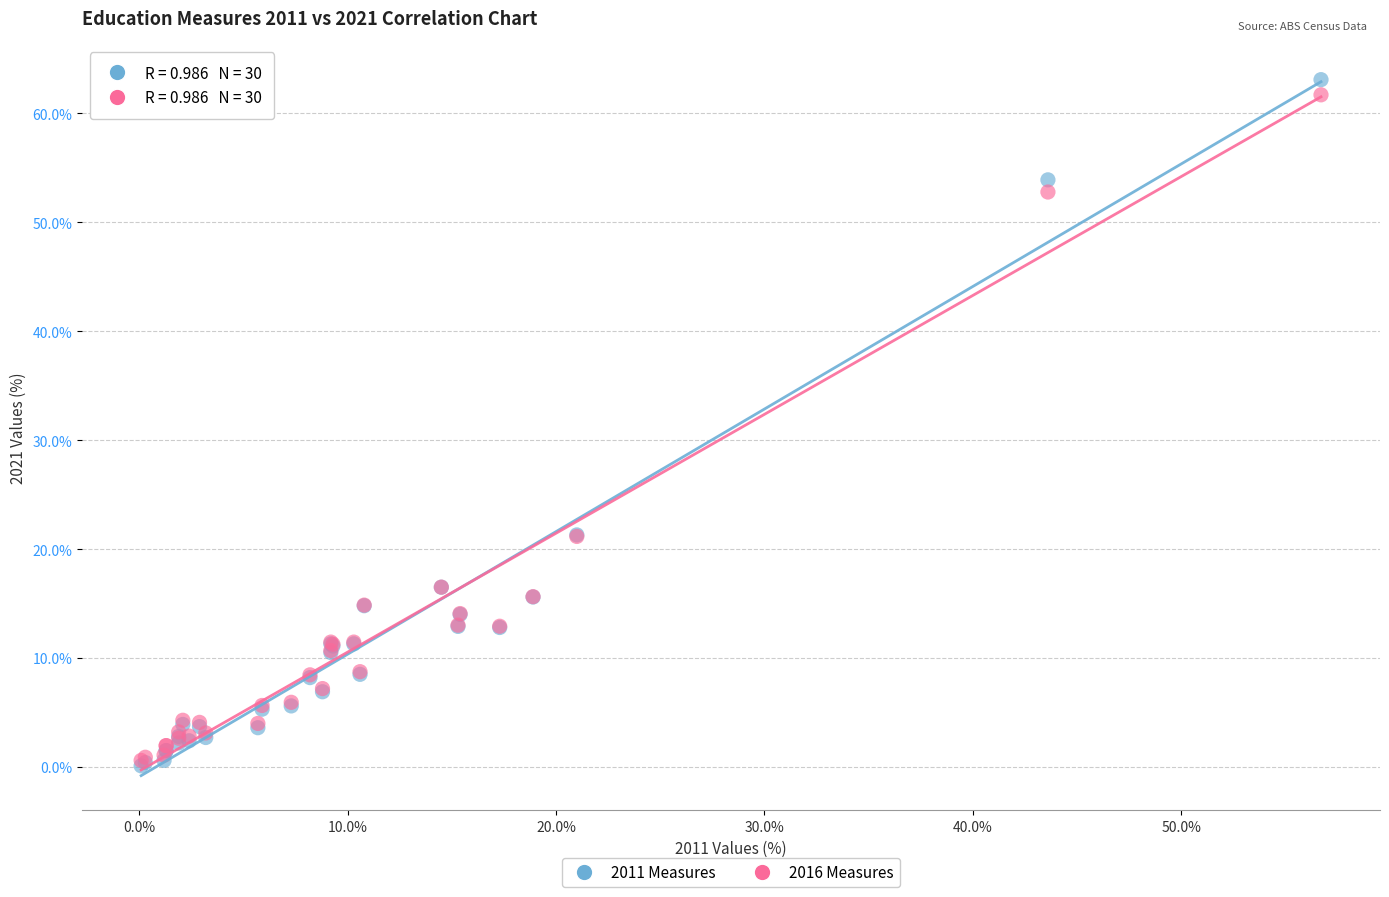

Which series has the widest spread of Y values?

2011 Measures